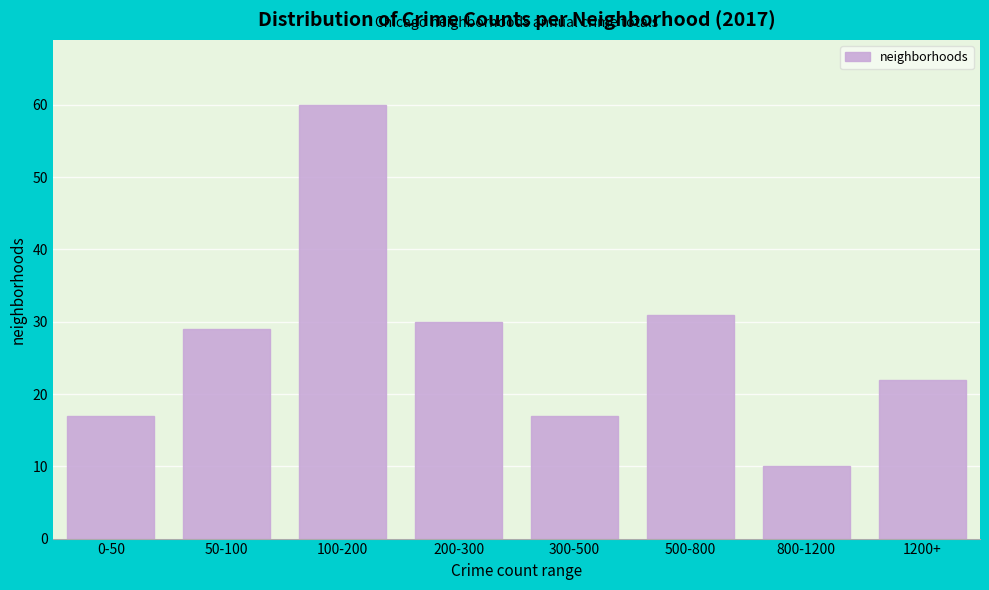

Reading right to left, extract all data points from this chart.

1200+=22	800-1200=10	500-800=31	300-500=17	200-300=30	100-200=60	50-100=29	0-50=17